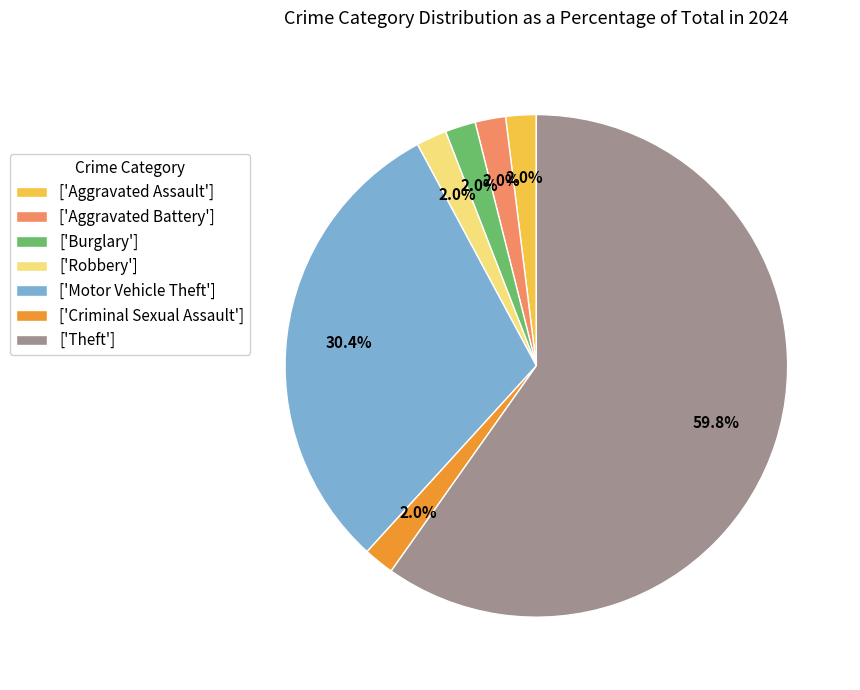

Which slice represents more than half of the pie?

['Theft']